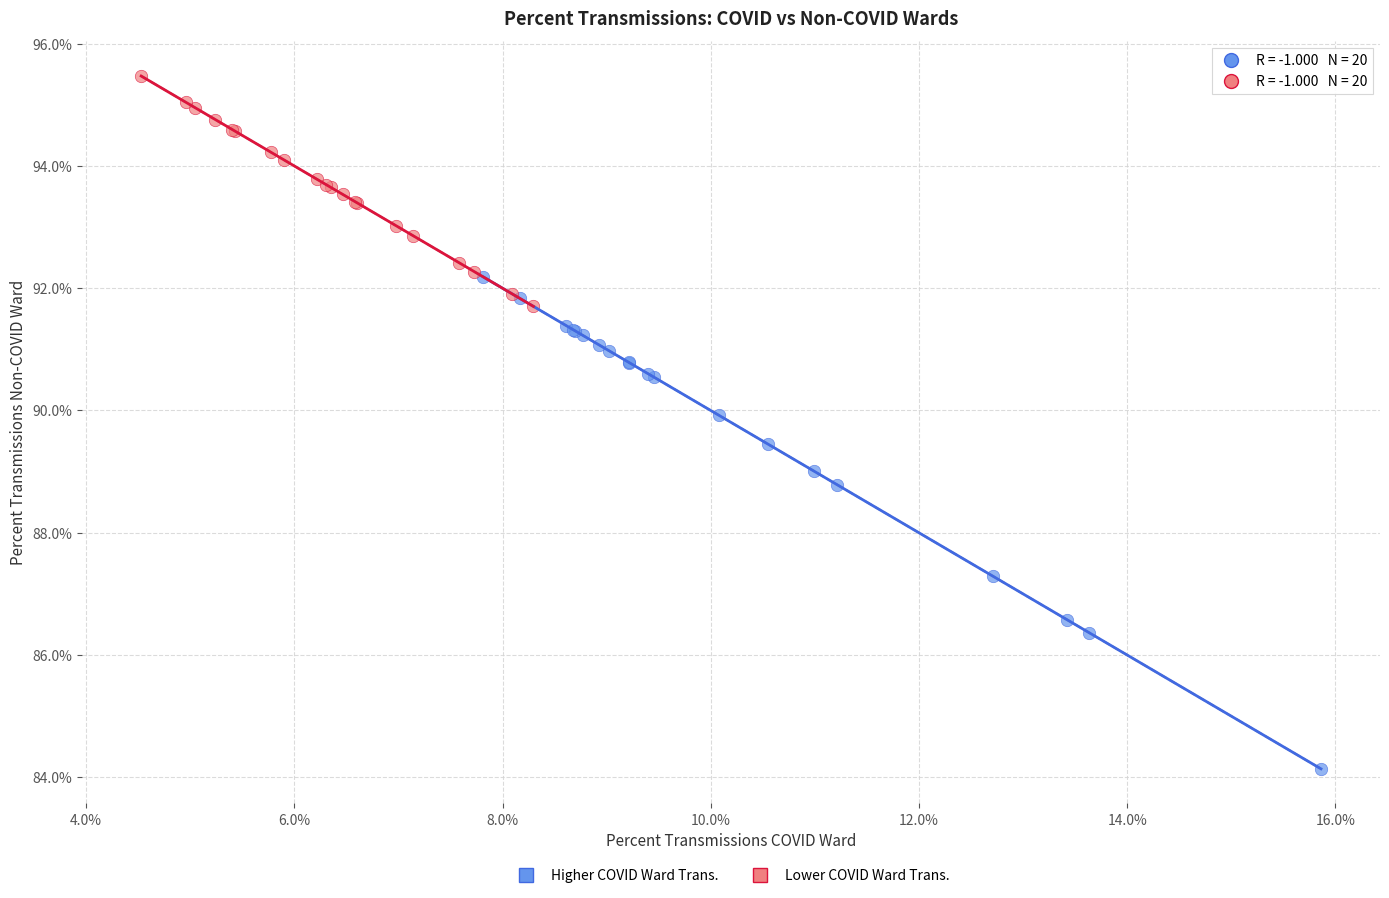

Which series has the widest spread of Y values?

Higher COVID Ward Trans.